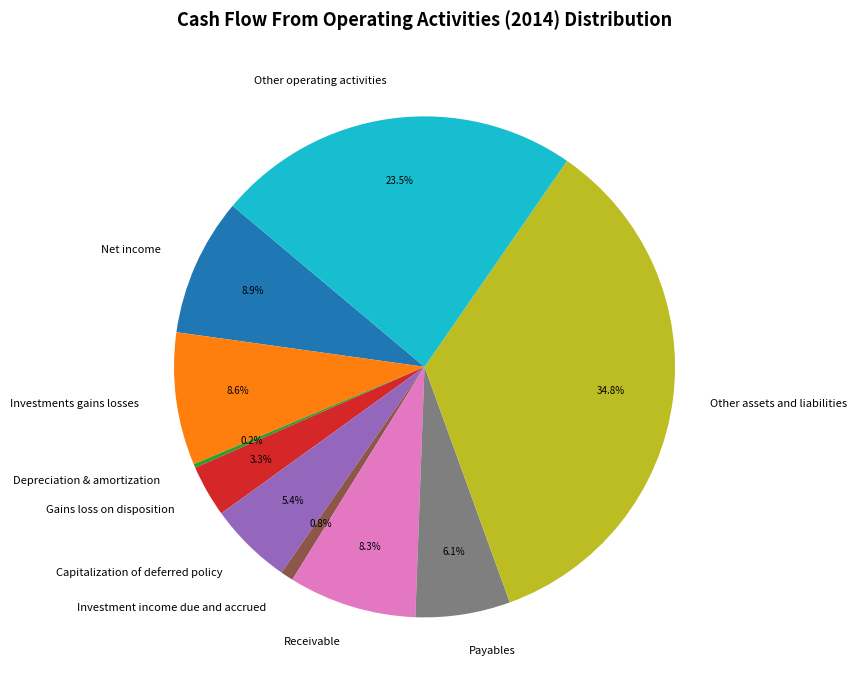

Between Gains loss on disposition and Other operating activities, which is larger?

Other operating activities